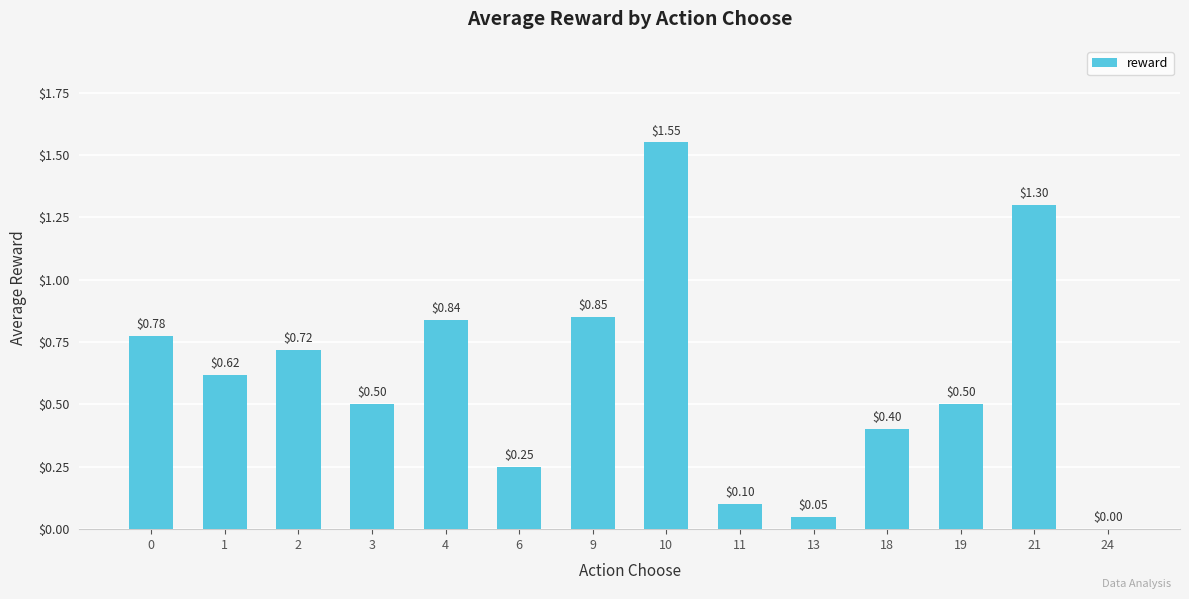

How many data points are above 0?

13